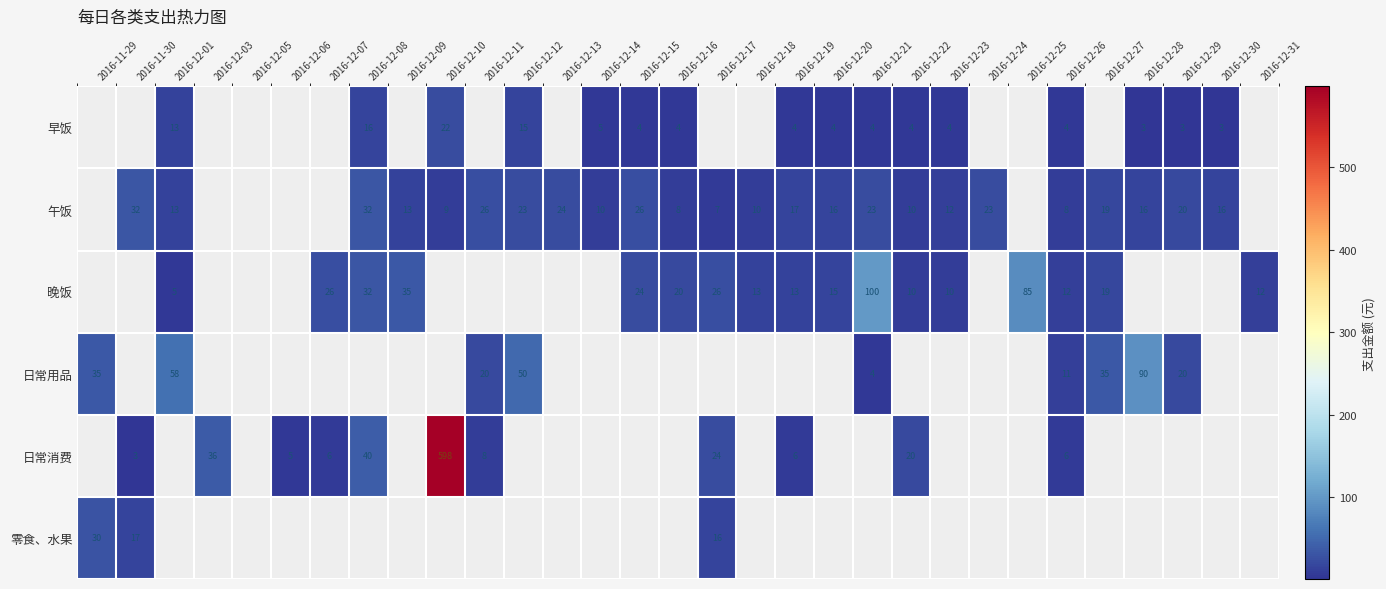

The value of 日常消费 at 2016-12-11 is 8. True or false?

True